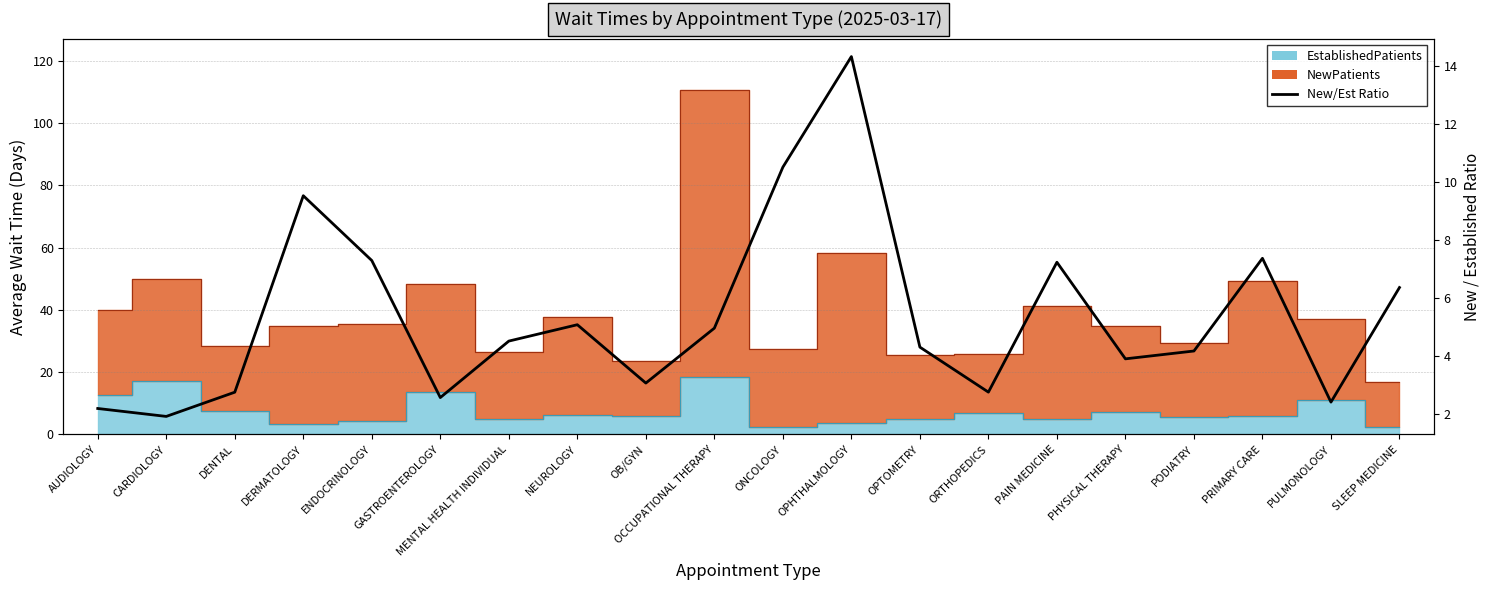

How many lines are shown in the chart?

1